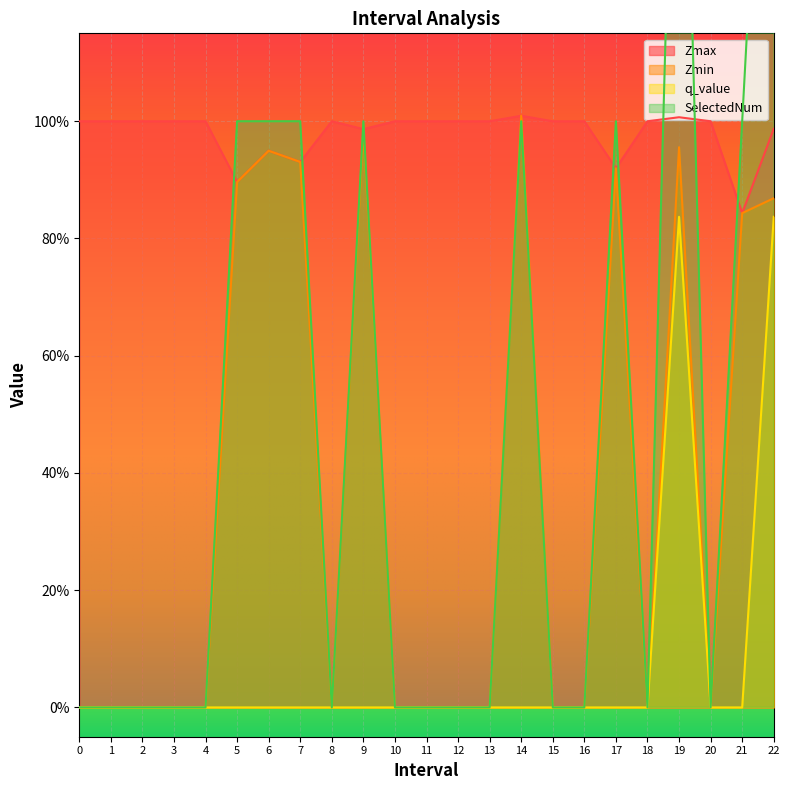

What is the difference between the second highest and minimum values in the Zmax series?

0.2